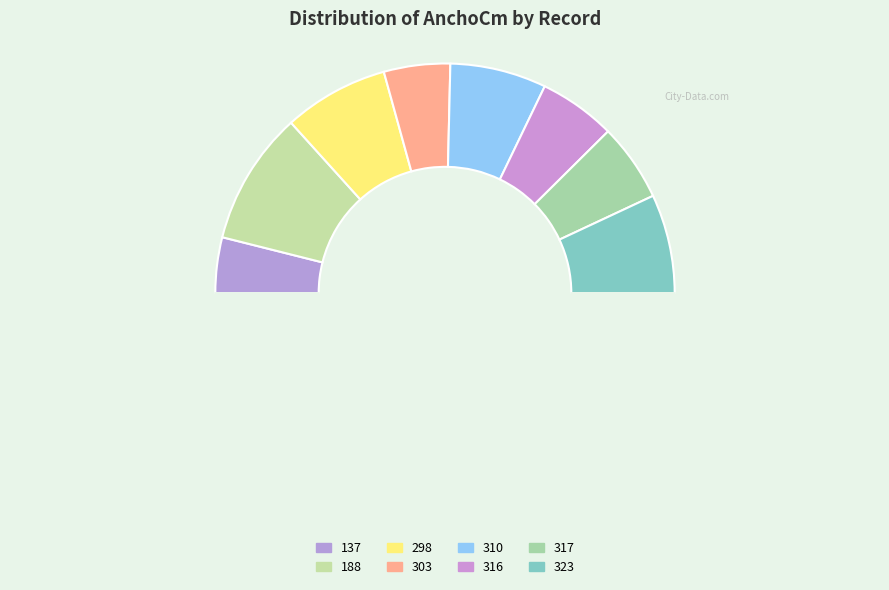

How many slices are in this pie chart?

9